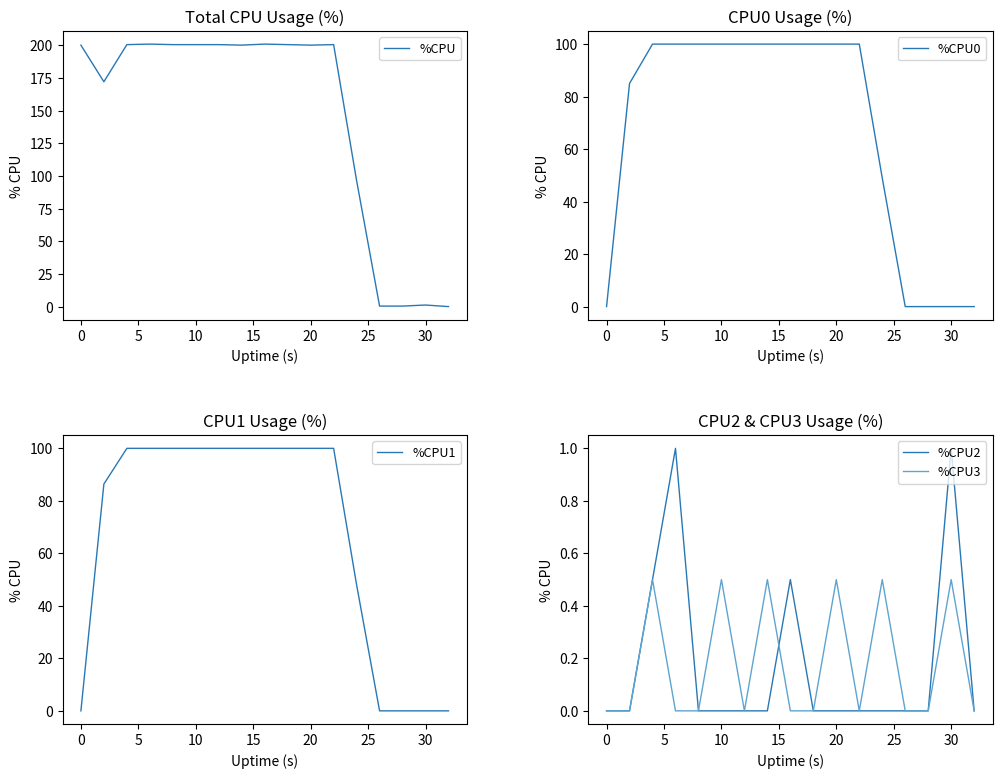

True or false: %CPU2 and %CPU1 cross at least once.

False